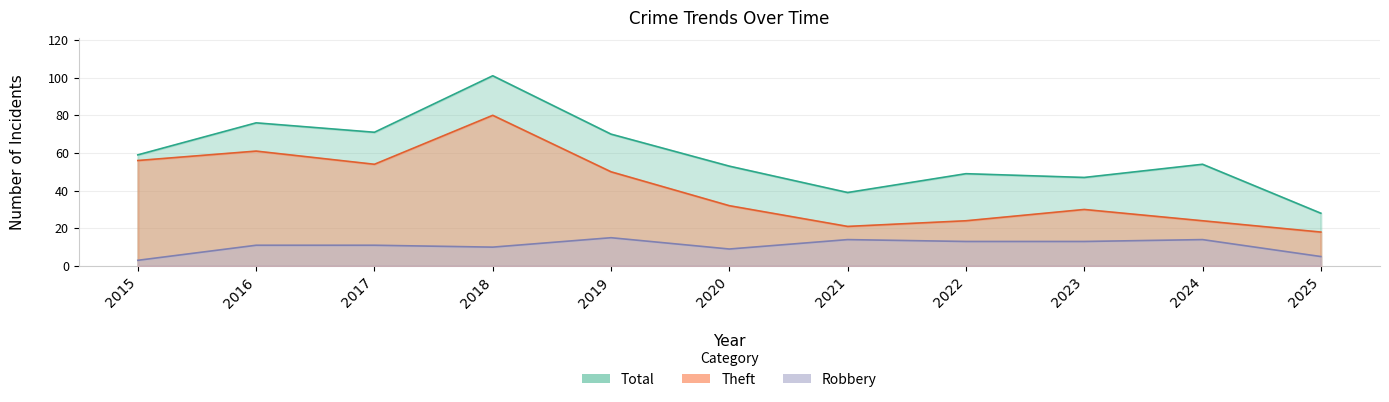

At which category does the chart reach its minimum across all series?

2015